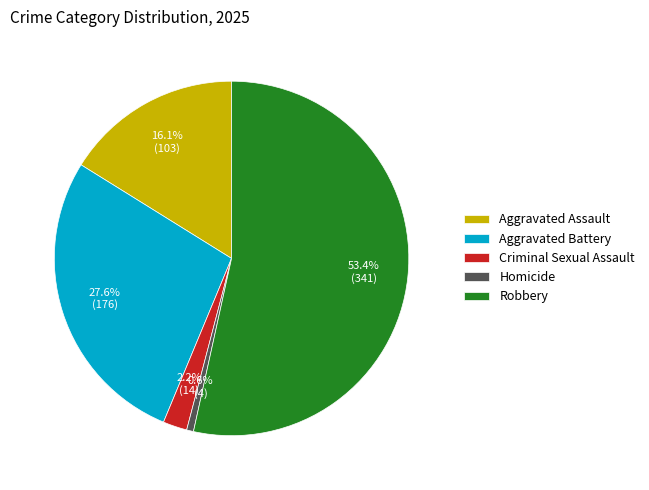

True or false: Robbery accounts for 53% of the total.

True